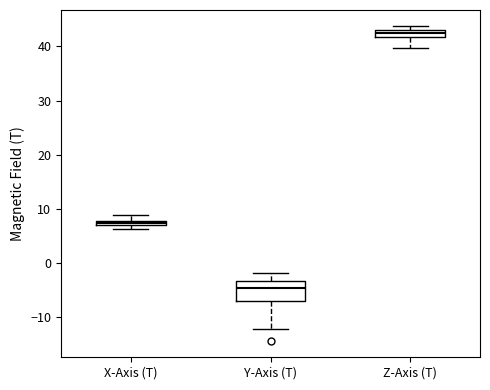

Comparing the boxes themselves (not the whiskers), which one is the tallest?

Y-Axis (T)